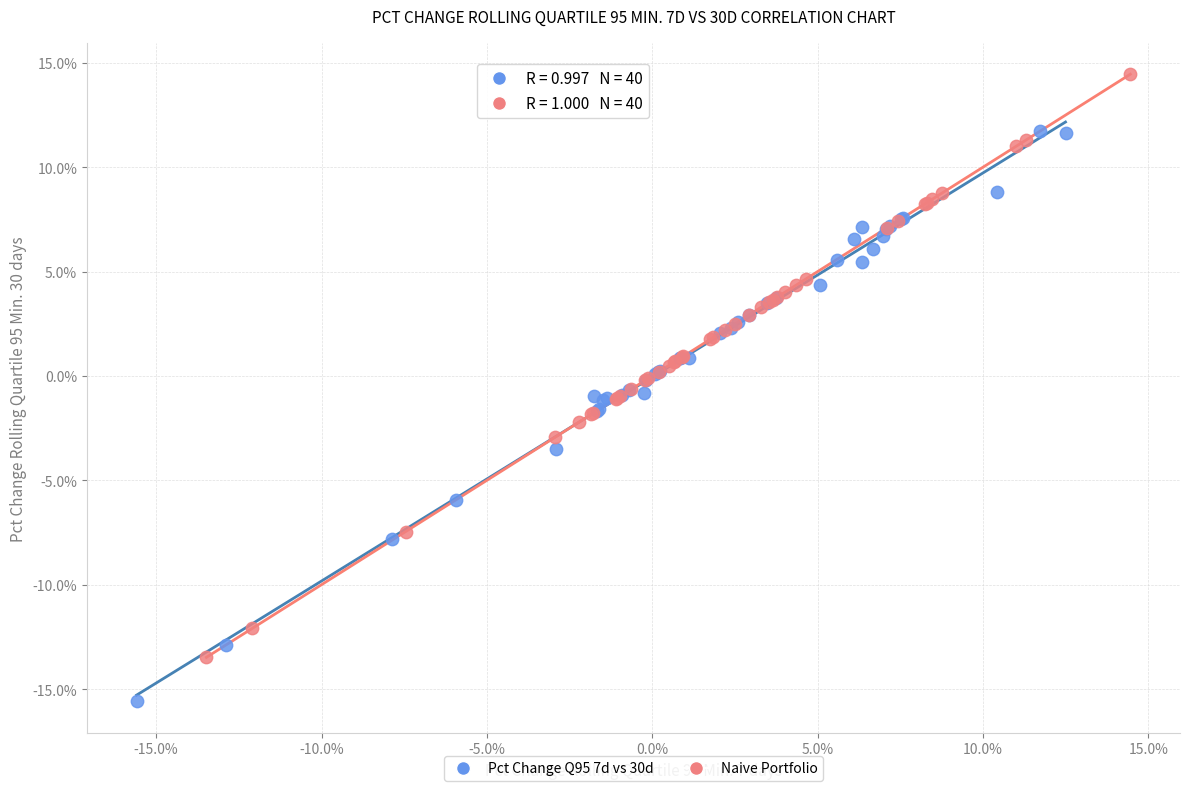

What are all the series names shown in the legend?

Pct Change Q95 7d vs 30d, Naive Portfolio